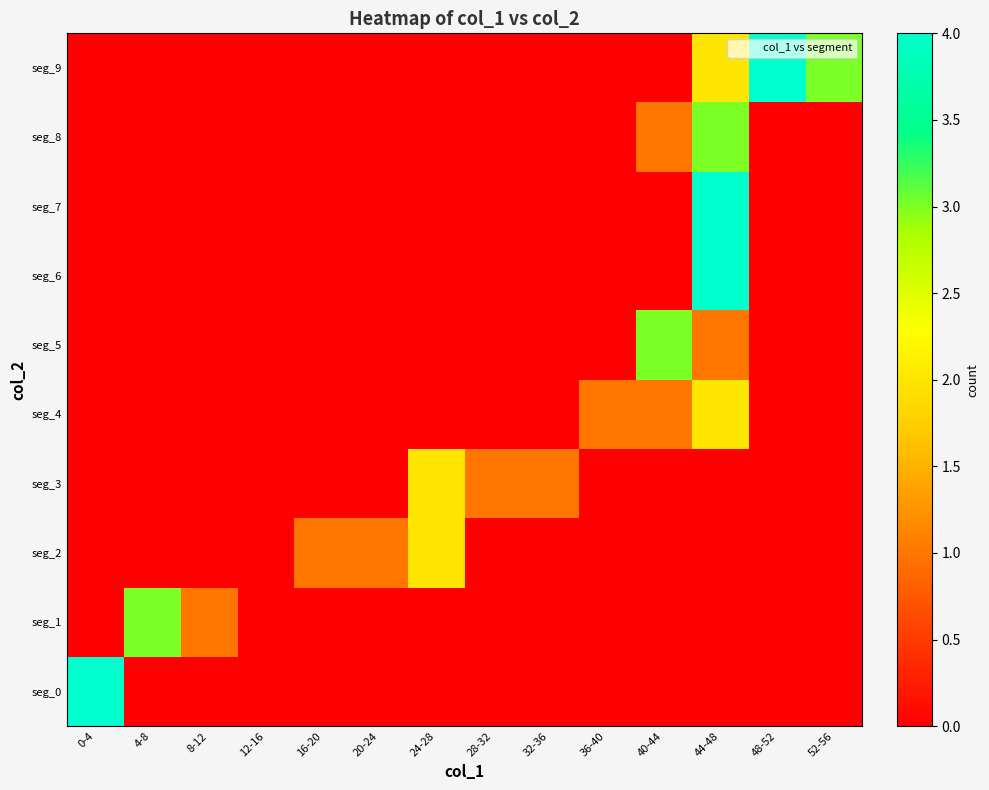

Rank the series at 48-52 from lowest to highest value.

seg_0, seg_1, seg_2, seg_3, seg_4, seg_5, seg_6, seg_7, seg_8, seg_9